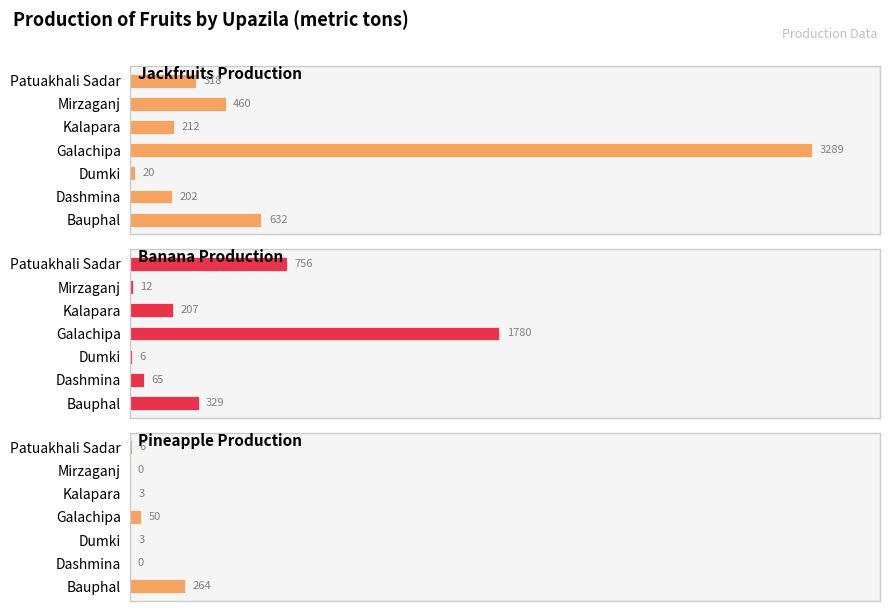

The value of Pineapple Production at Dumki is 2. True or false?

False